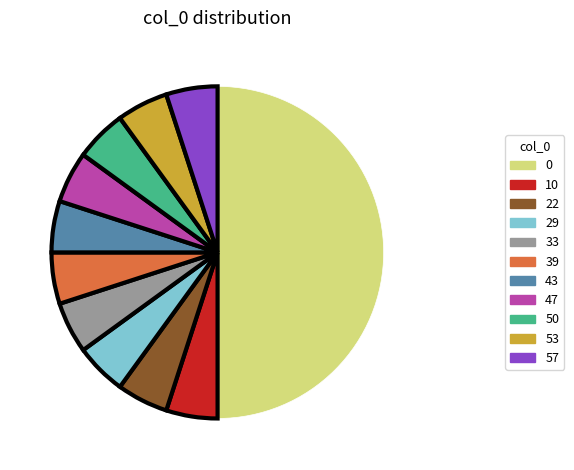

True or false: 39 accounts for 5% of the total.

True